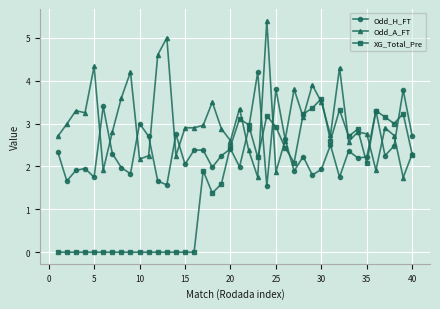

Does the chart have visible grid lines?

Yes